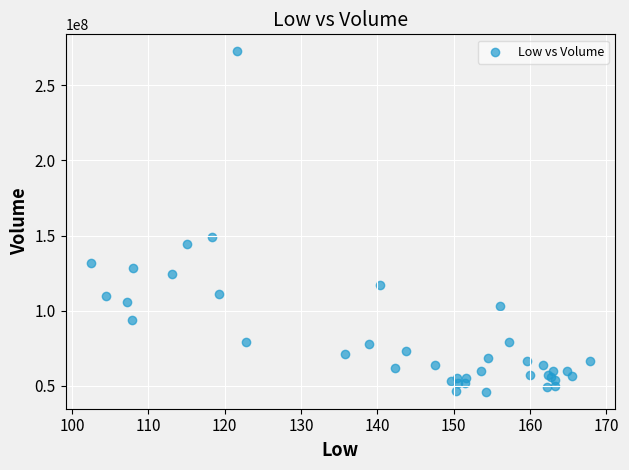

What Y value in the scatter plot is closest to 159332000?

148788000